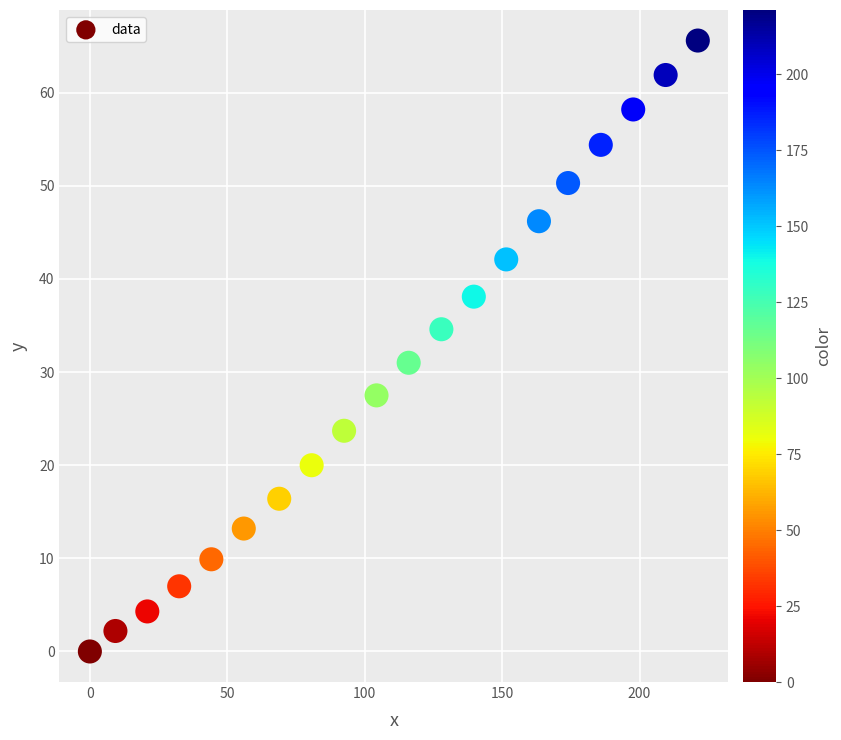

What is the range of X values (max minus min)?

221.2